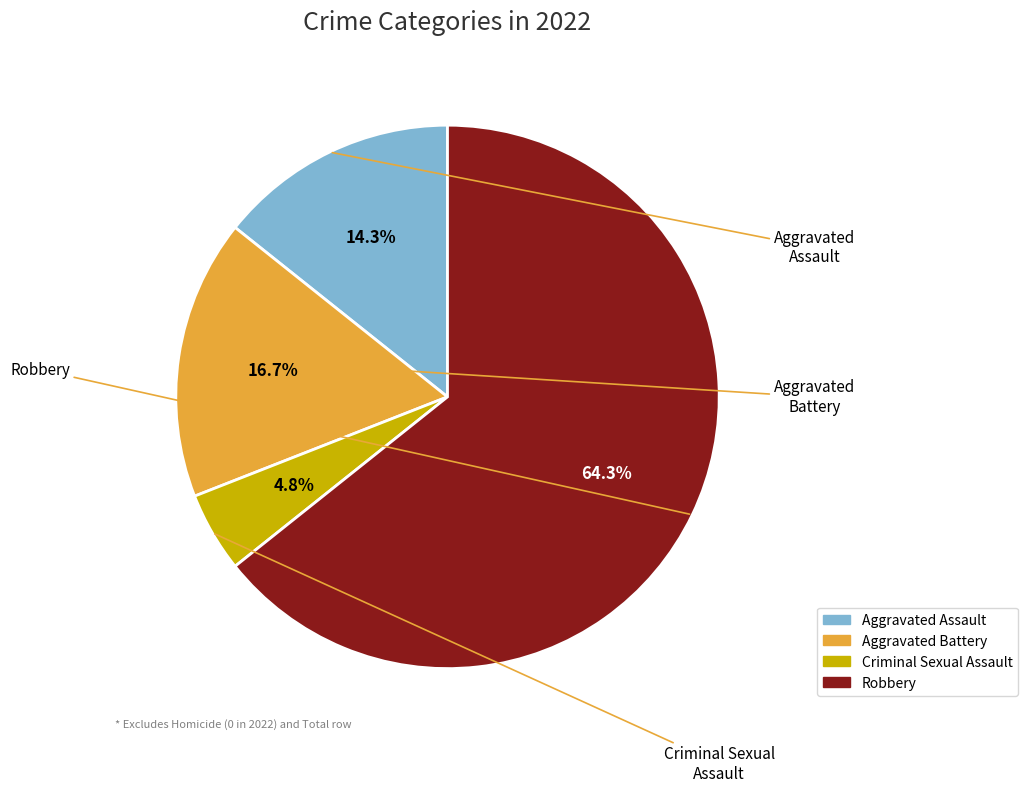

What is the majority slice?

Robbery